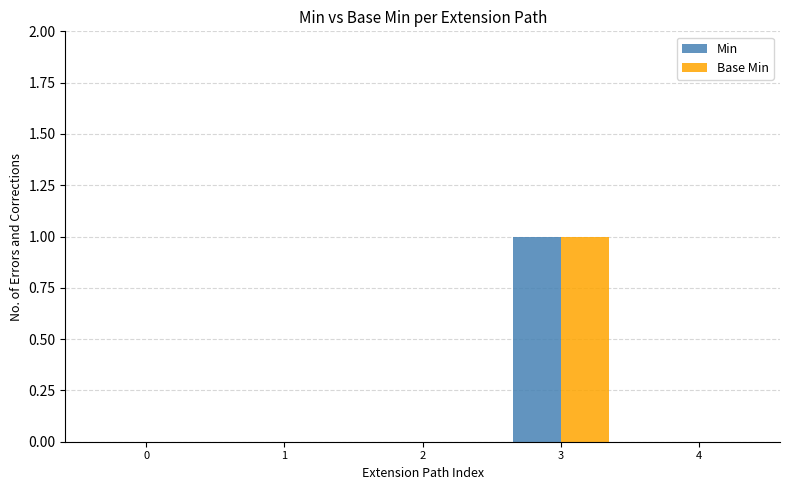

Reading left to right, extract all data points from this chart.

Min: 0=0	1=0	2=0	3=1	4=0
Base Min: 0=0	1=0	2=0	3=1	4=0